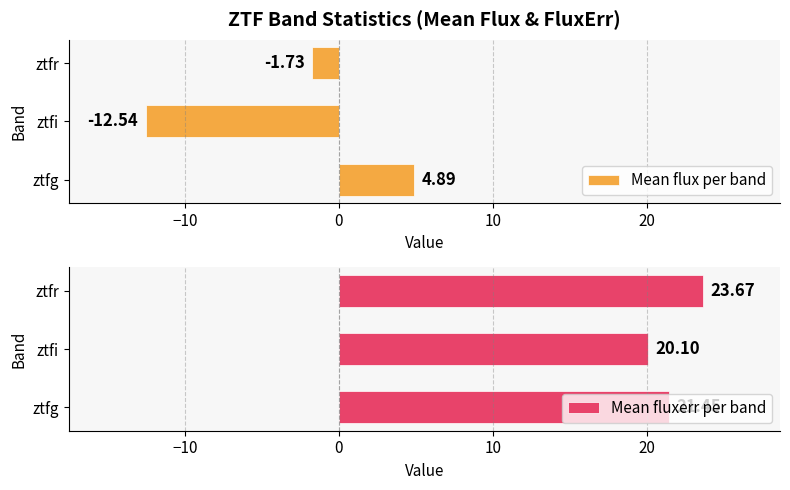

How many bars are there in each group?

2